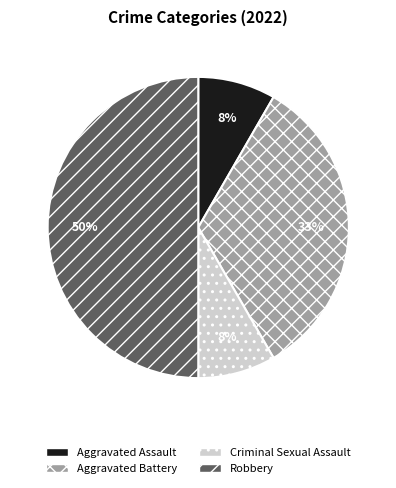

Which category has the biggest portion of the pie?

Robbery